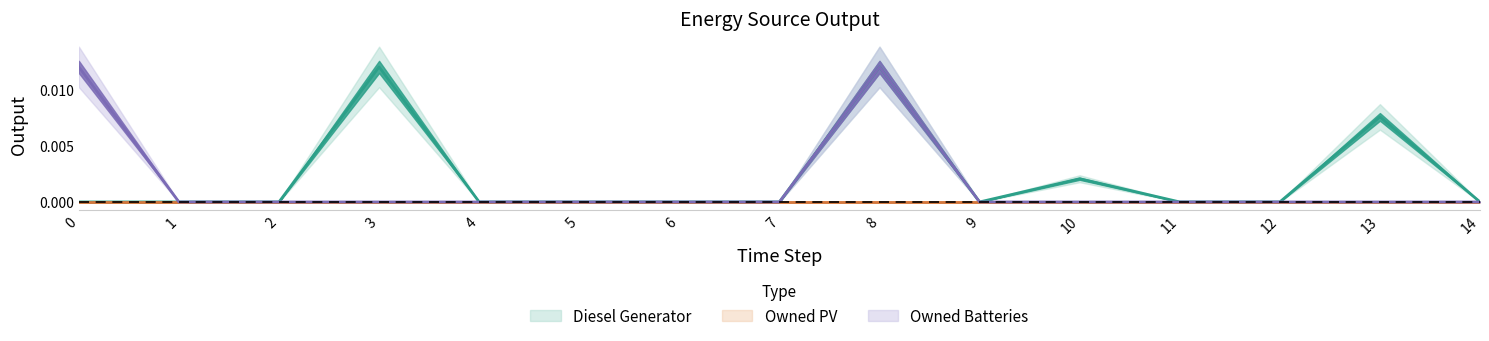

List the labels in order of Owned Batteries value, largest first.

0, 8, 1, 2, 3, 4, 5, 6, 7, 9, 10, 11, 12, 13, 14